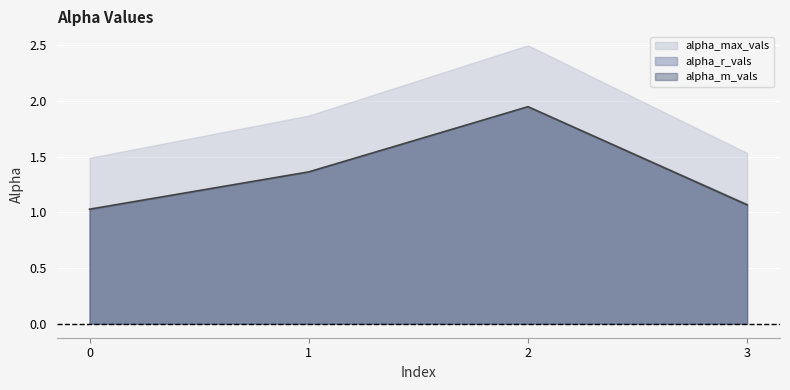

Reading left to right, what are all the values shown in this chart?

alpha_max_vals: 1.5	1.9	2.5	1.5
alpha_r_vals: 1.0	1.4	1.9	1.1
alpha_m_vals: 1.0	1.4	2.0	1.1